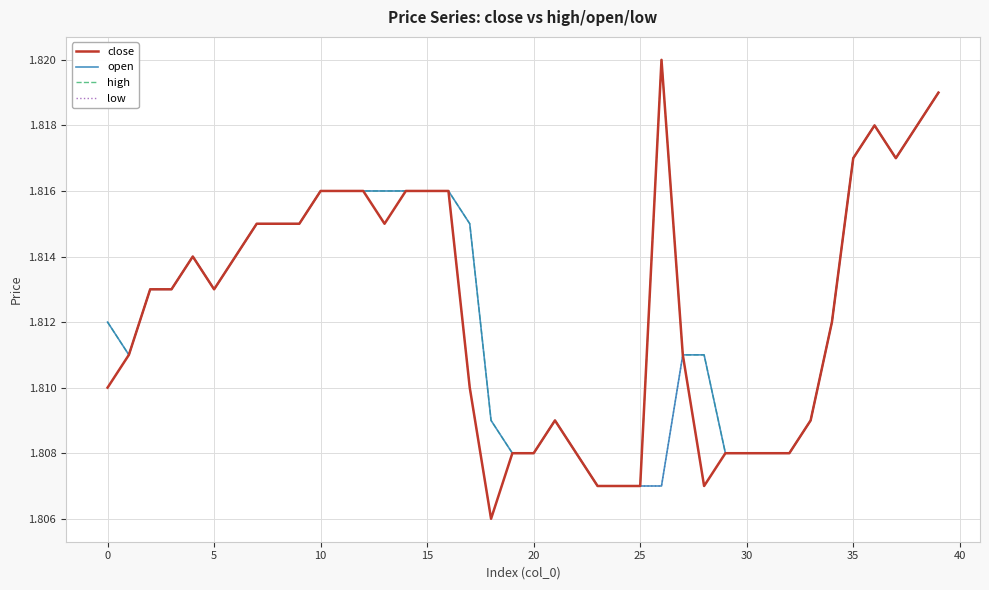

What are all the series names shown in the legend?

close, open, high, low